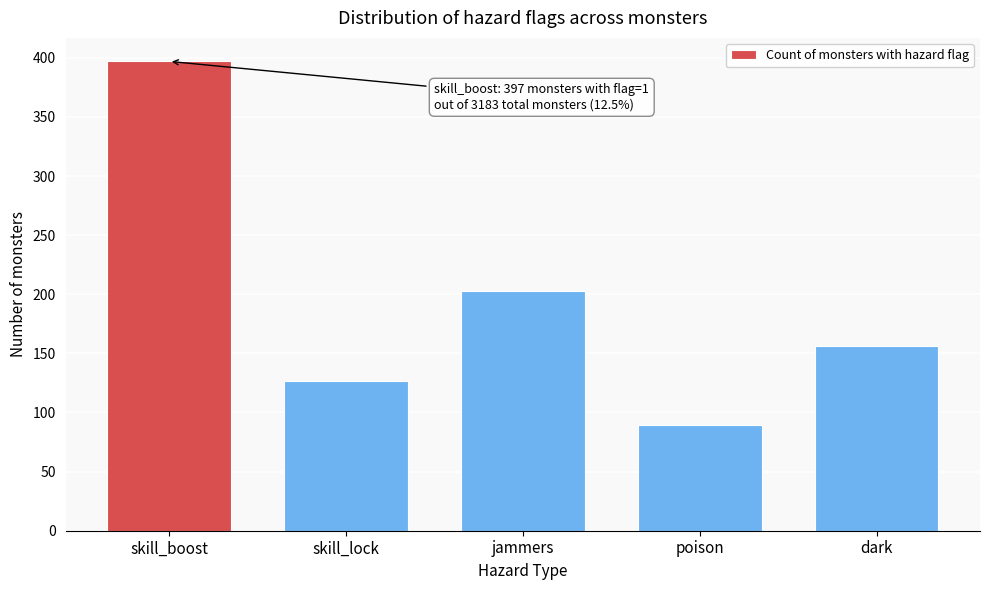

Reading left to right, transcribe all the data shown in this chart.

skill_boost=397	skill_lock=127	jammers=203	poison=89	dark=156